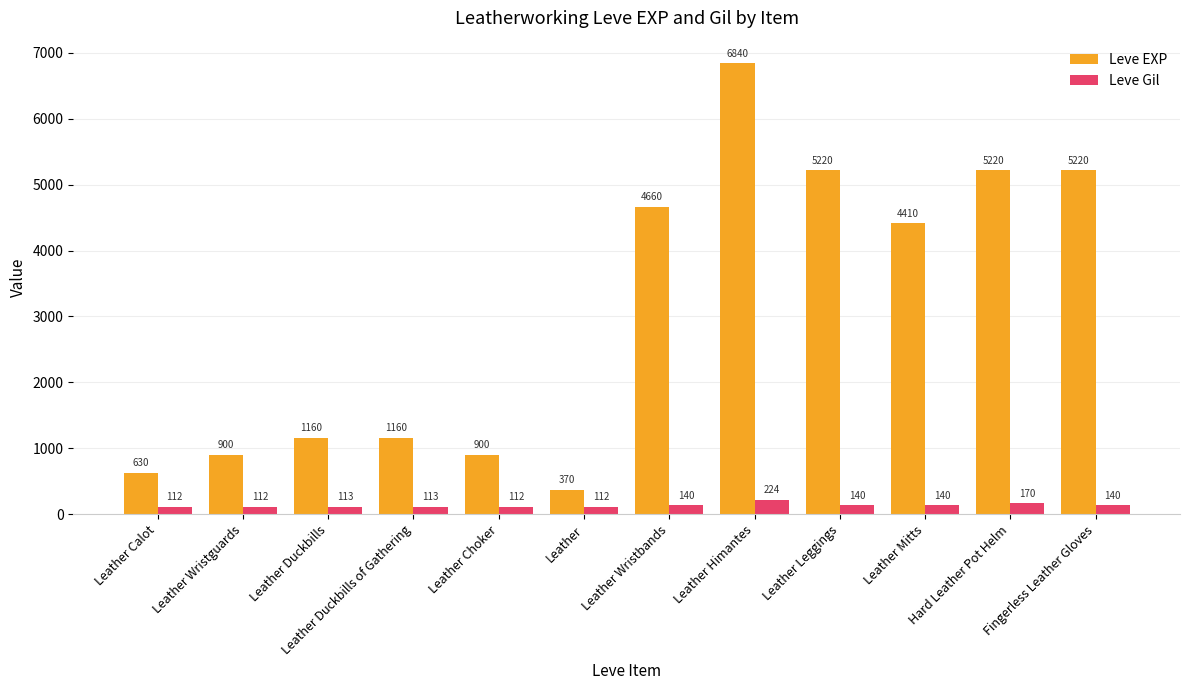

How many data points does each series have?

12